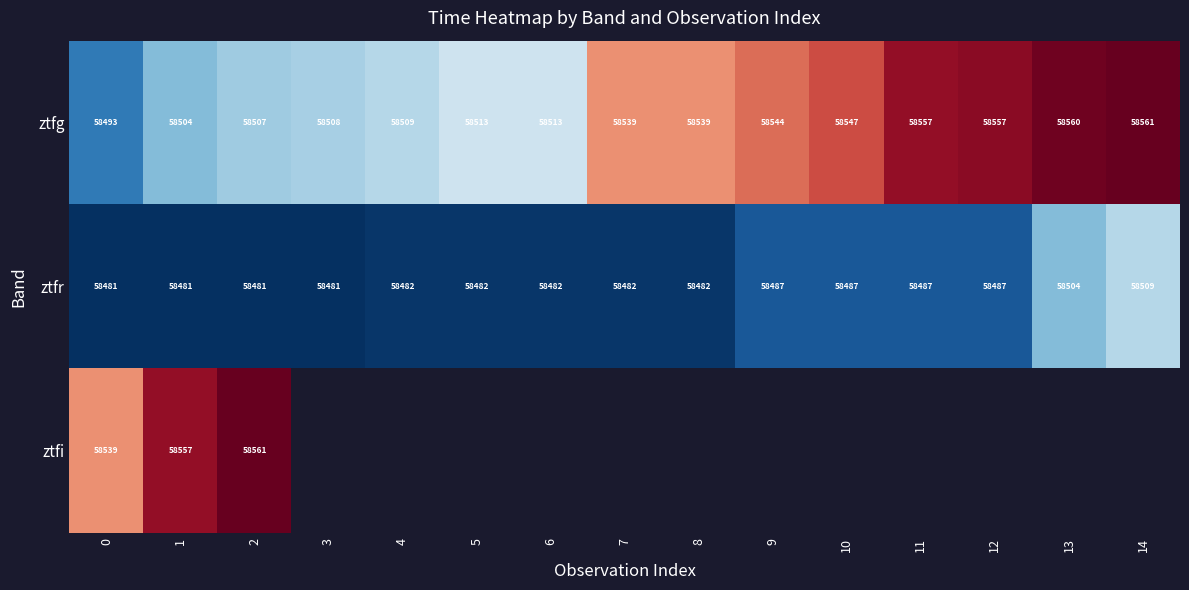

Is the value of ztfg at 8 greater than the value of ztfr at 3?

Yes